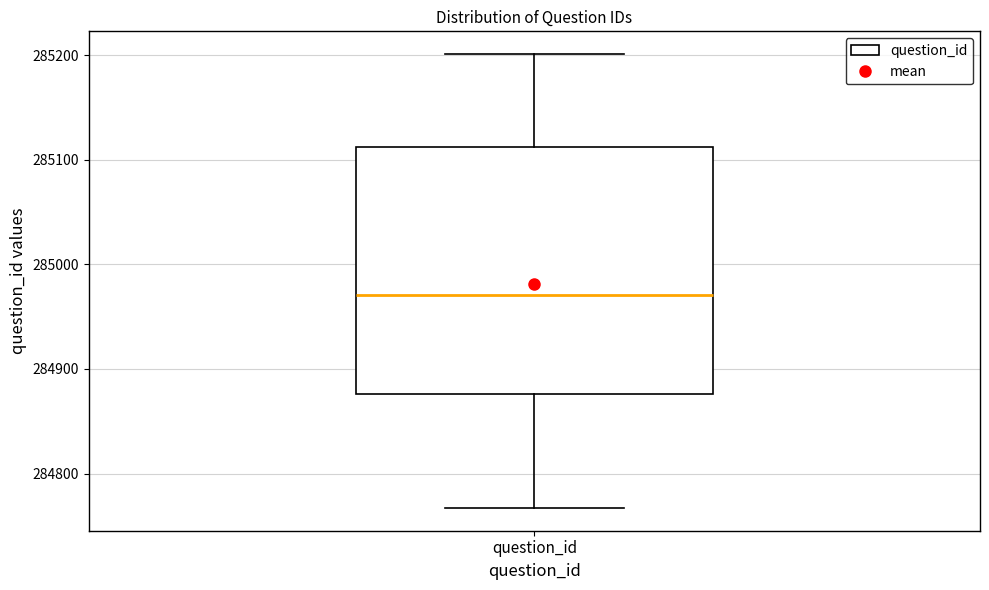

Read this box plot against the y-axis: the position of the median line, the range covered by the box, and the ends of both whiskers. The values are not printed on the chart, so give them approximately, as read against the axis.

median 284970, box 284880 to 285110, whiskers 284770 to 285200